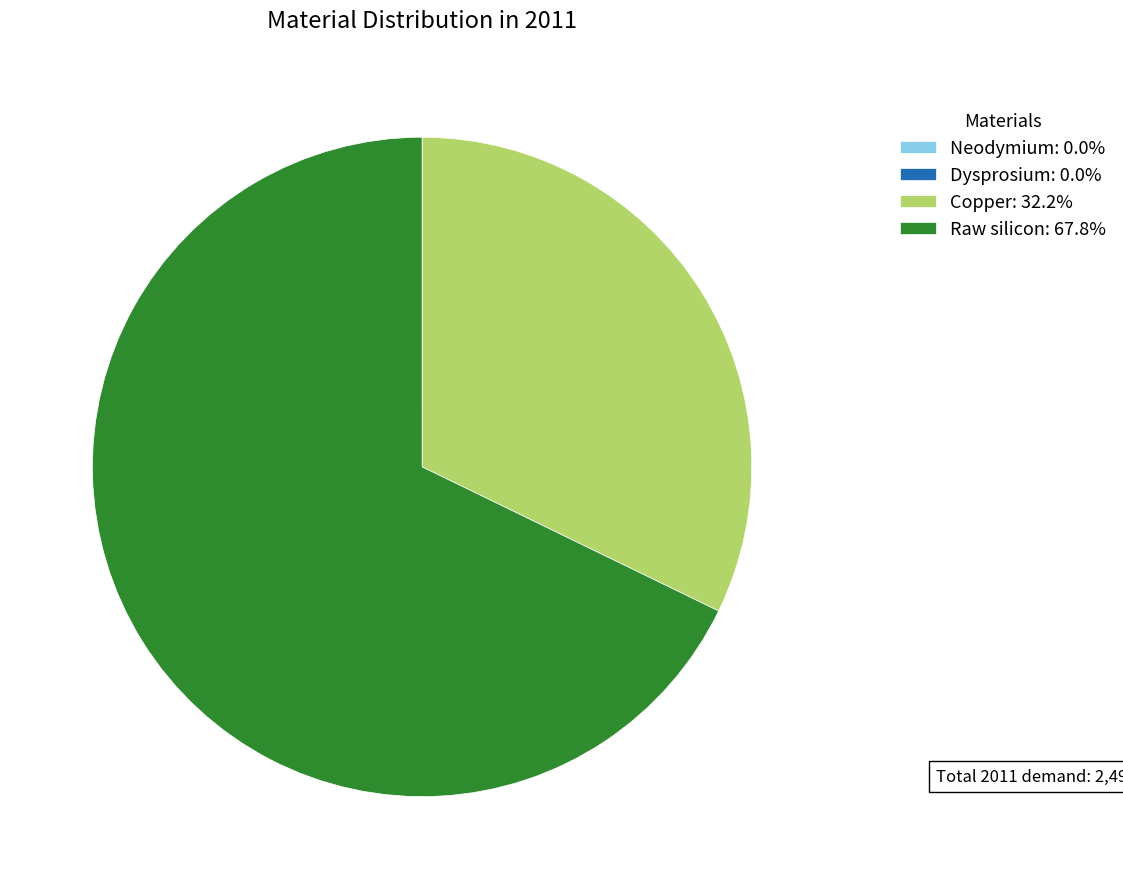

Is there a majority slice in this chart?

Yes